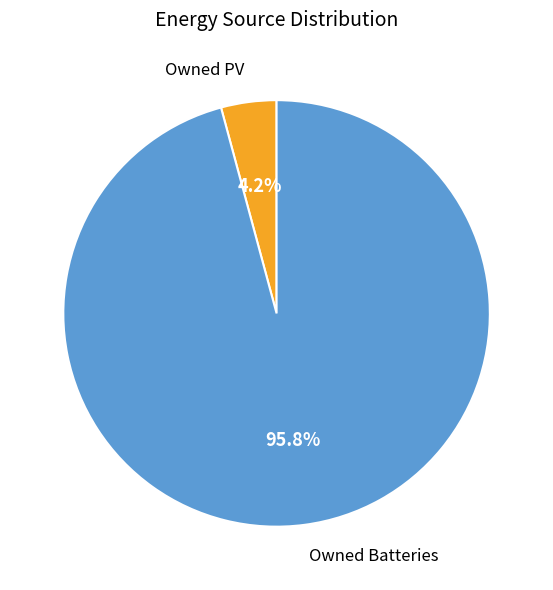

Is Owned Batteries the majority of the pie?

Yes